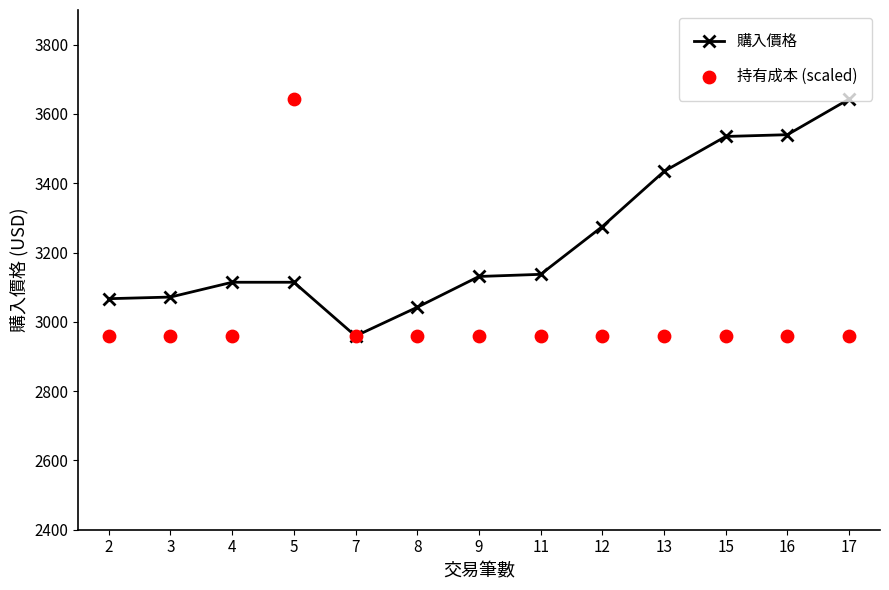

Which series contains the highest Y value?

購入價格